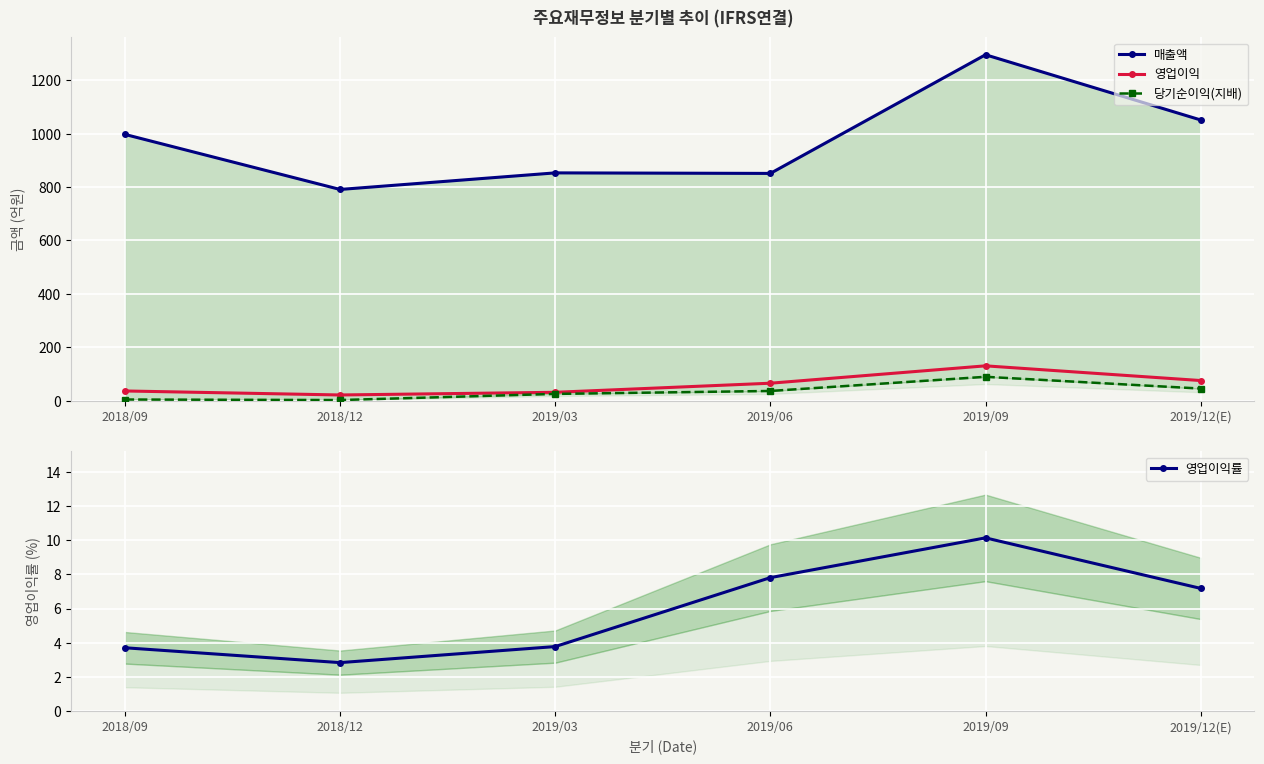

How many interior local peaks does the 매출액 series have?

2